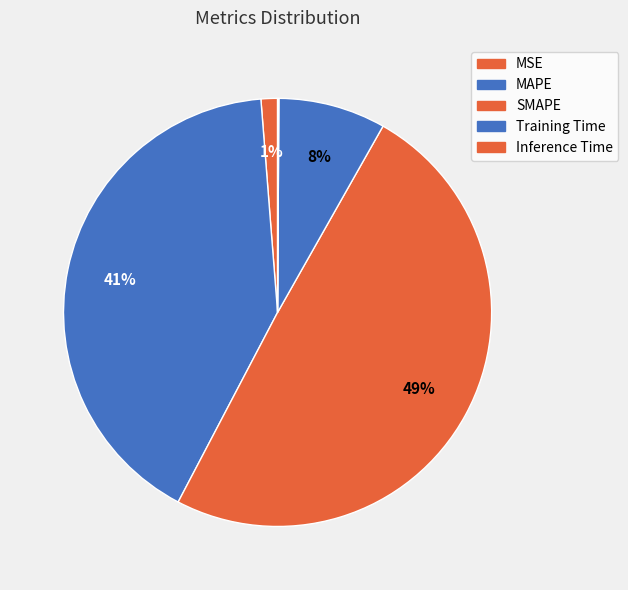

The Inference Time slice represents 9% of the pie. True or false?

False